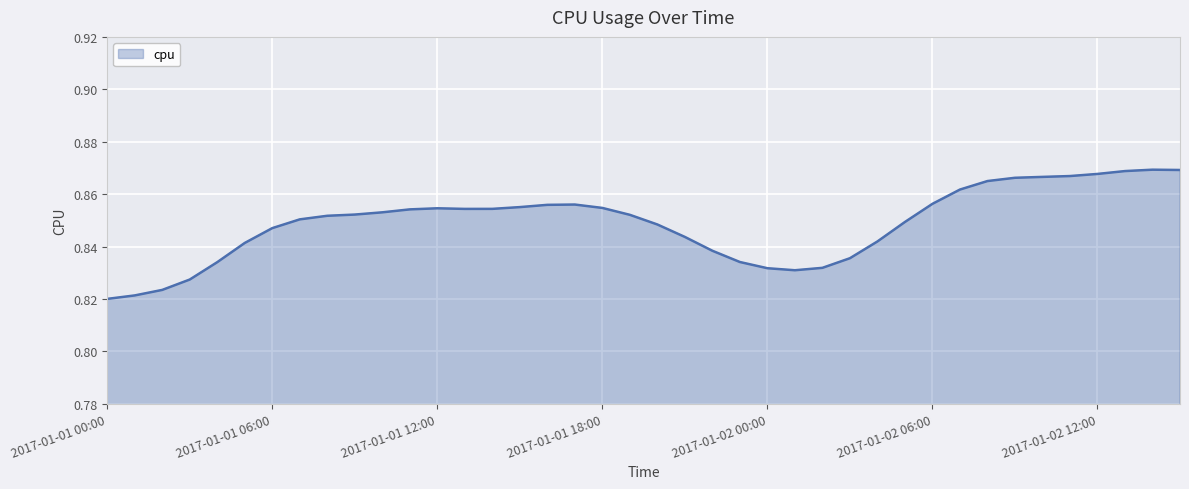

Does the chart have visible grid lines?

Yes